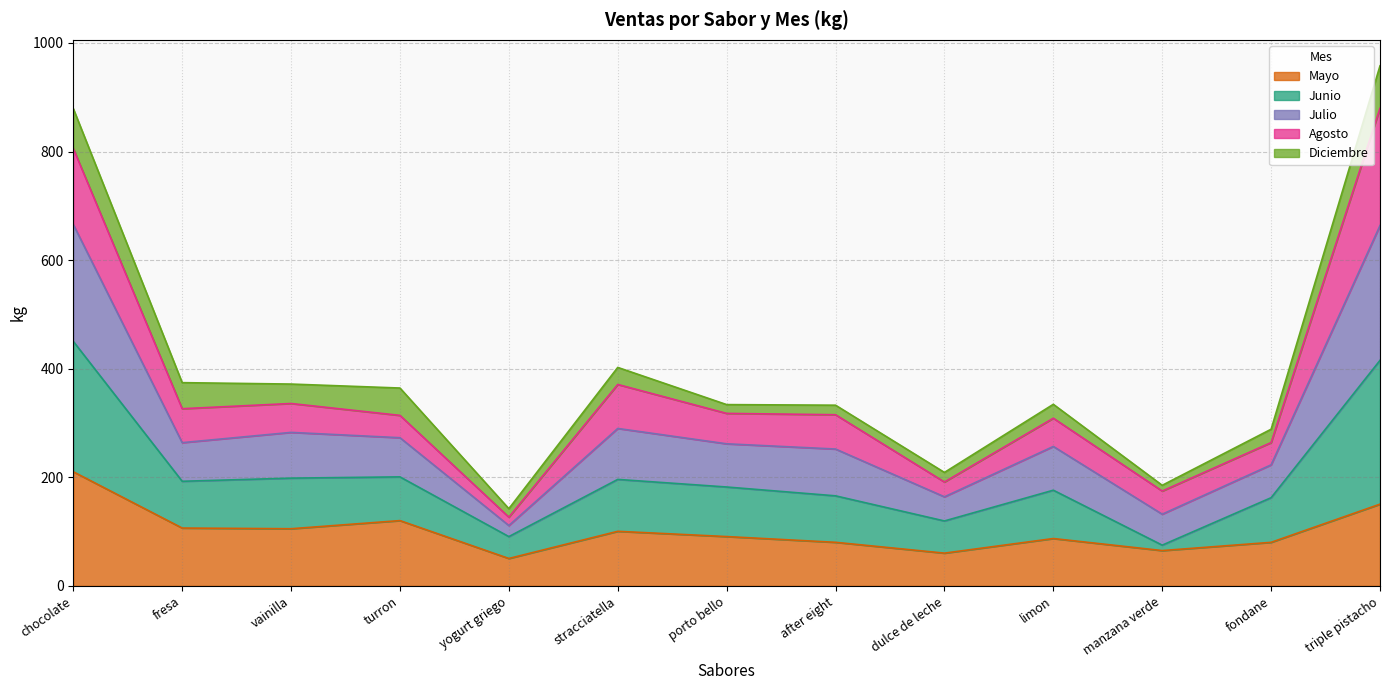

What is the total value across all series at triple pistacho?

957.8